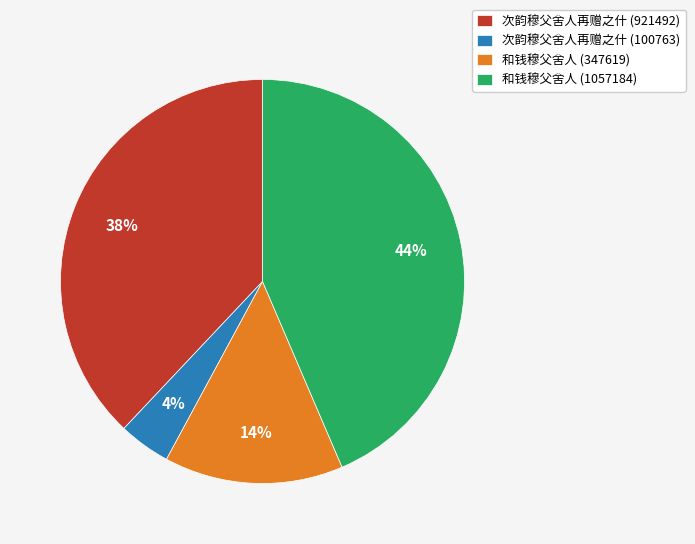

To the nearest percent, what percentage of the pie is 和钱穆父舍人 (347619)?

14%